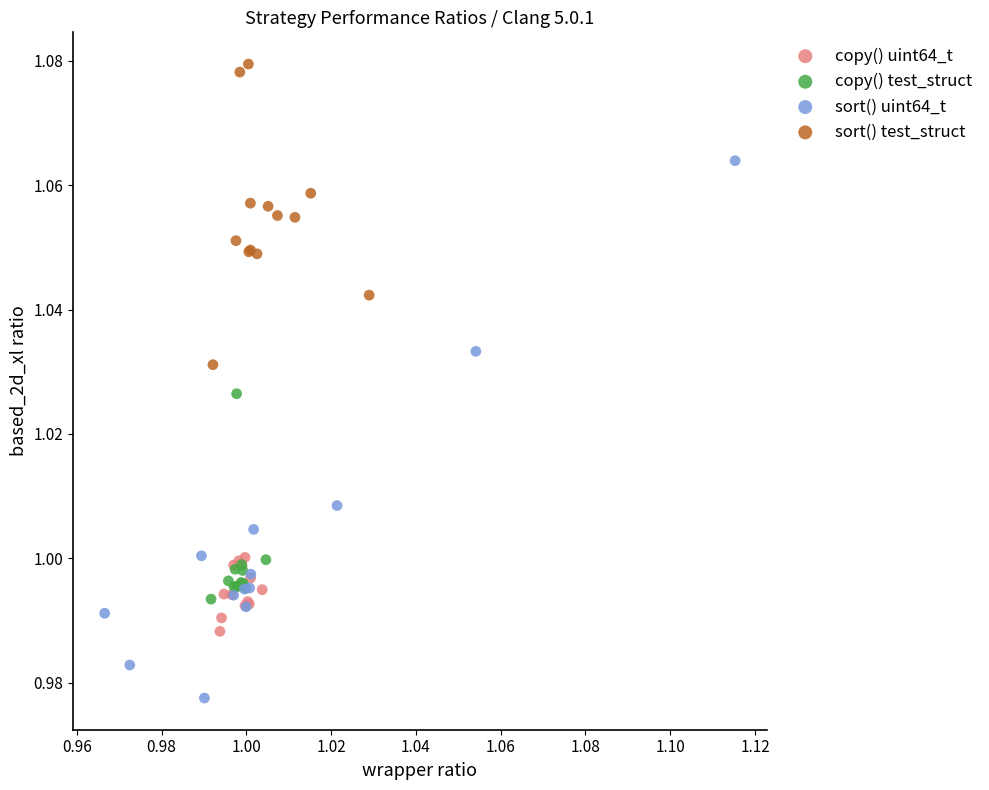

What are all the series names shown in the legend?

copy() uint64_t, copy() test_struct, sort() uint64_t, sort() test_struct